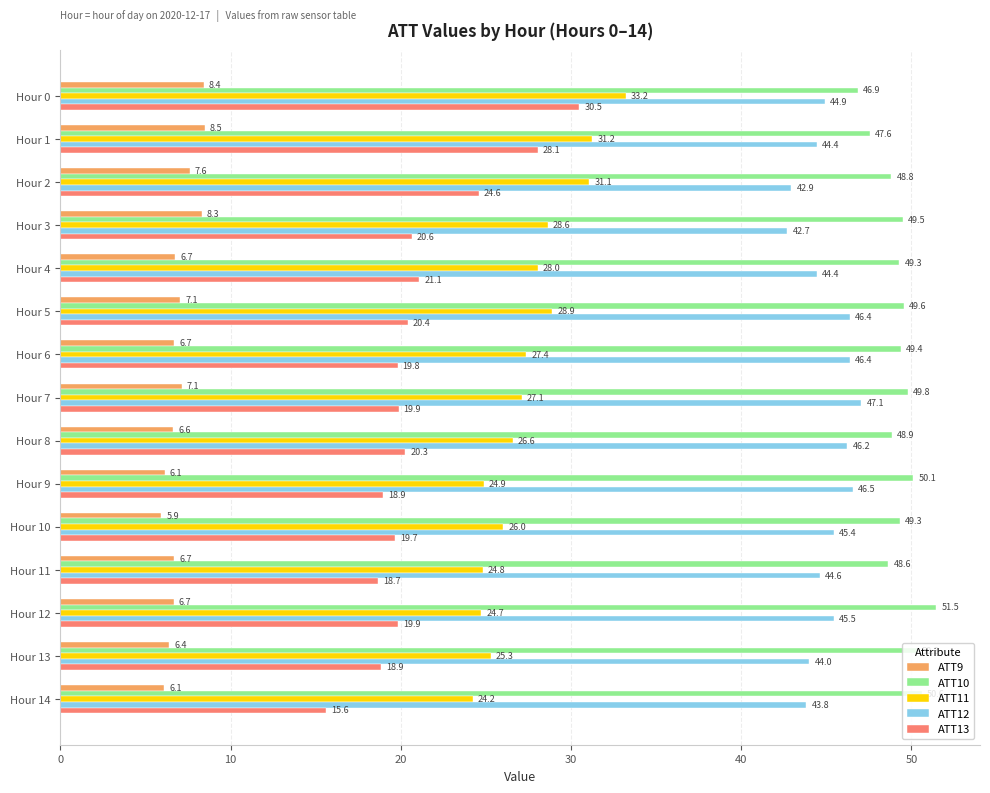

What is the lowest value of the ATT13 series?

15.6